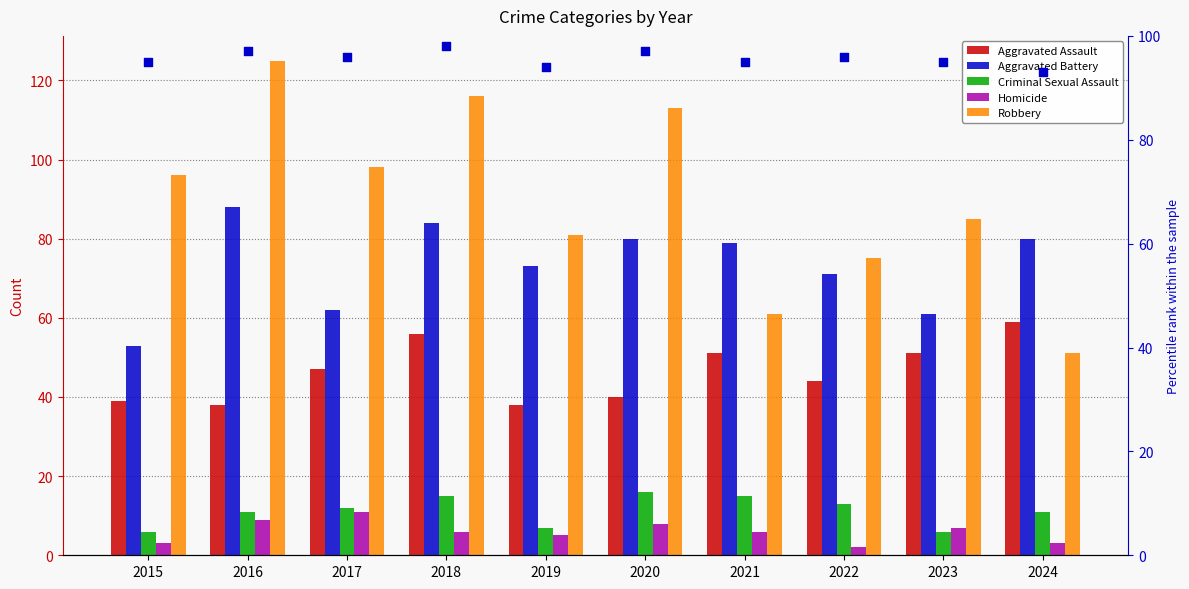

Which series has the largest total across all categories?

percentile rank within the sample